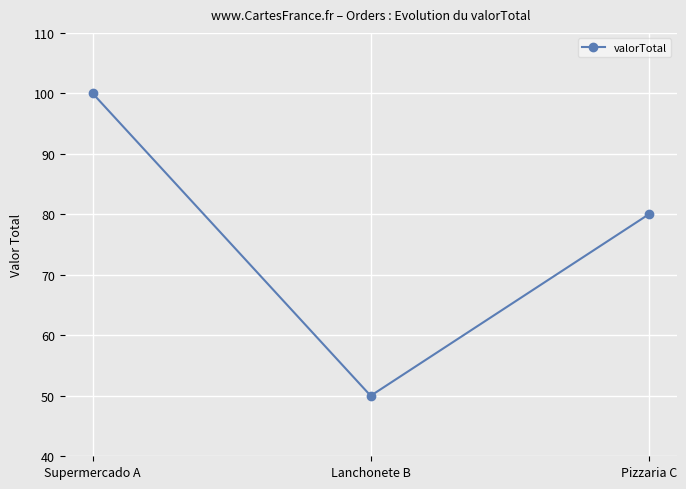

The value at Supermercado A is 23. True or false?

False